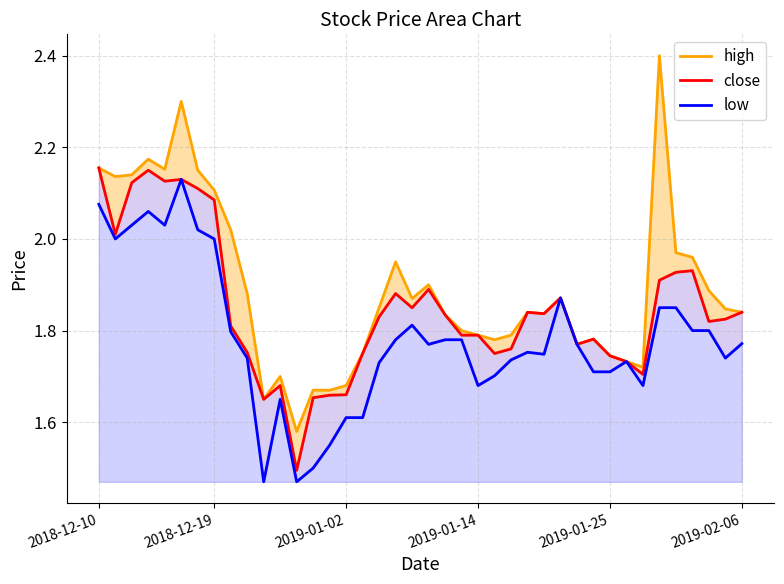

What is the difference between the second highest and minimum values in the high series?

0.7